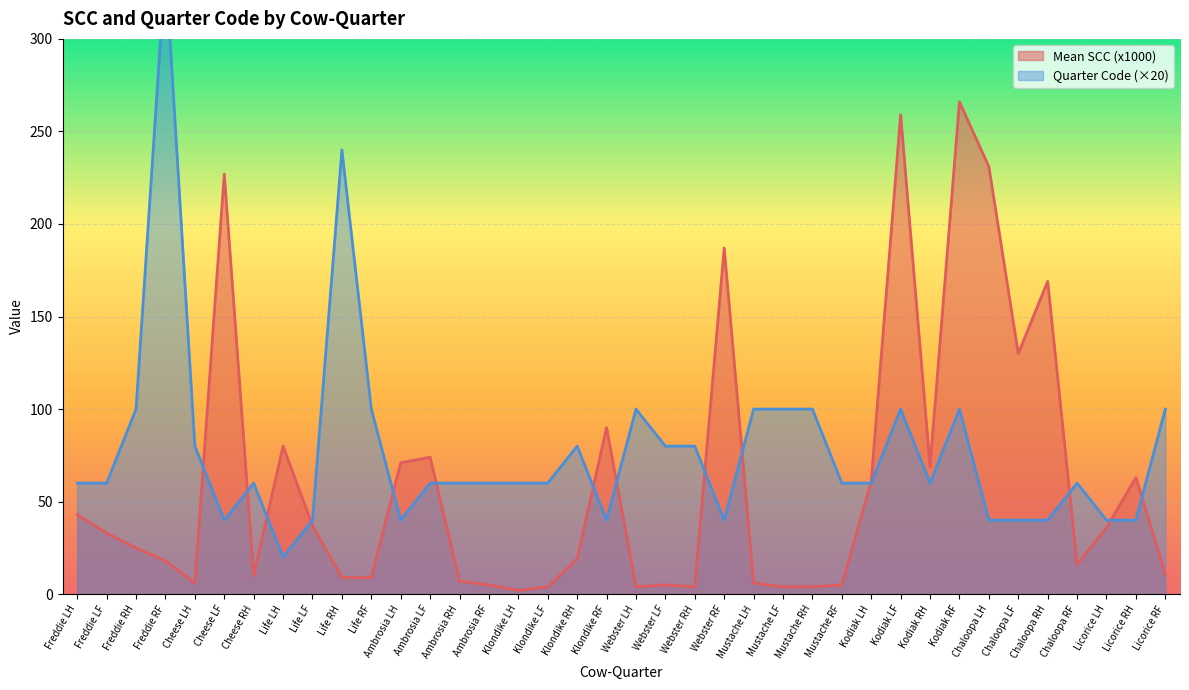

How many series are shown in this chart?

2